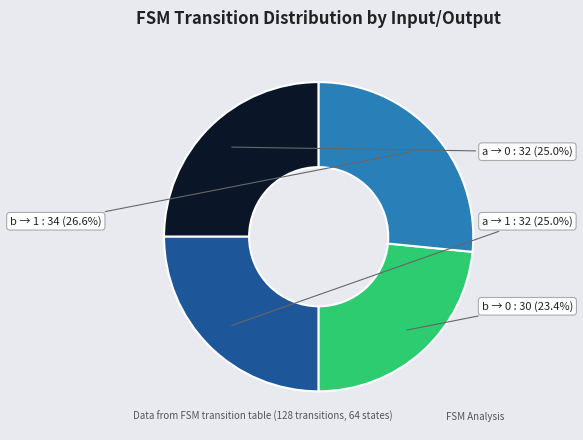

What is the smallest slice in the pie chart?

b → 0